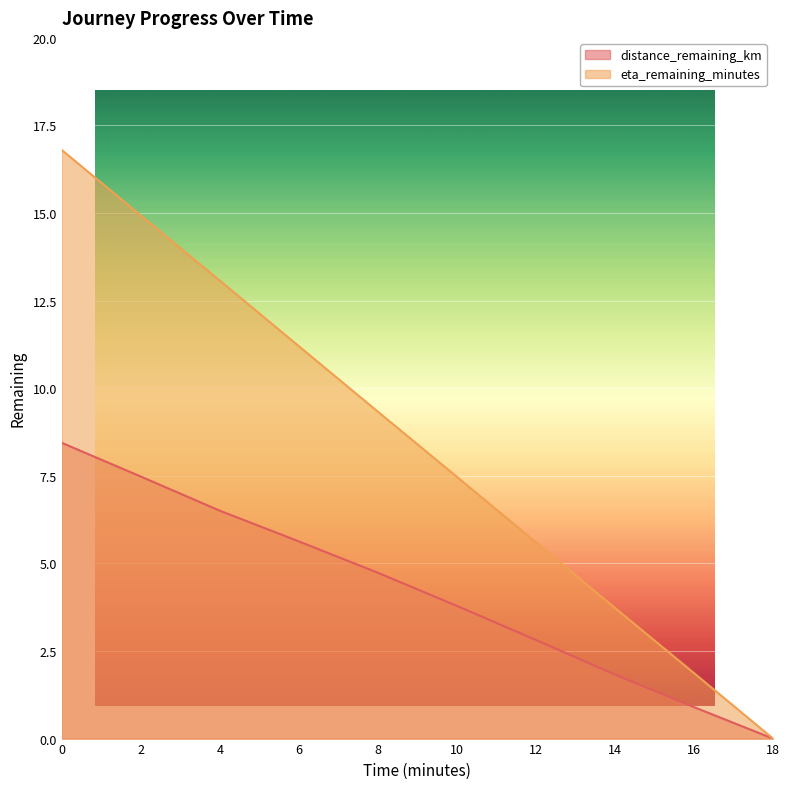

At how many categories does at least one series exceed 1?

9